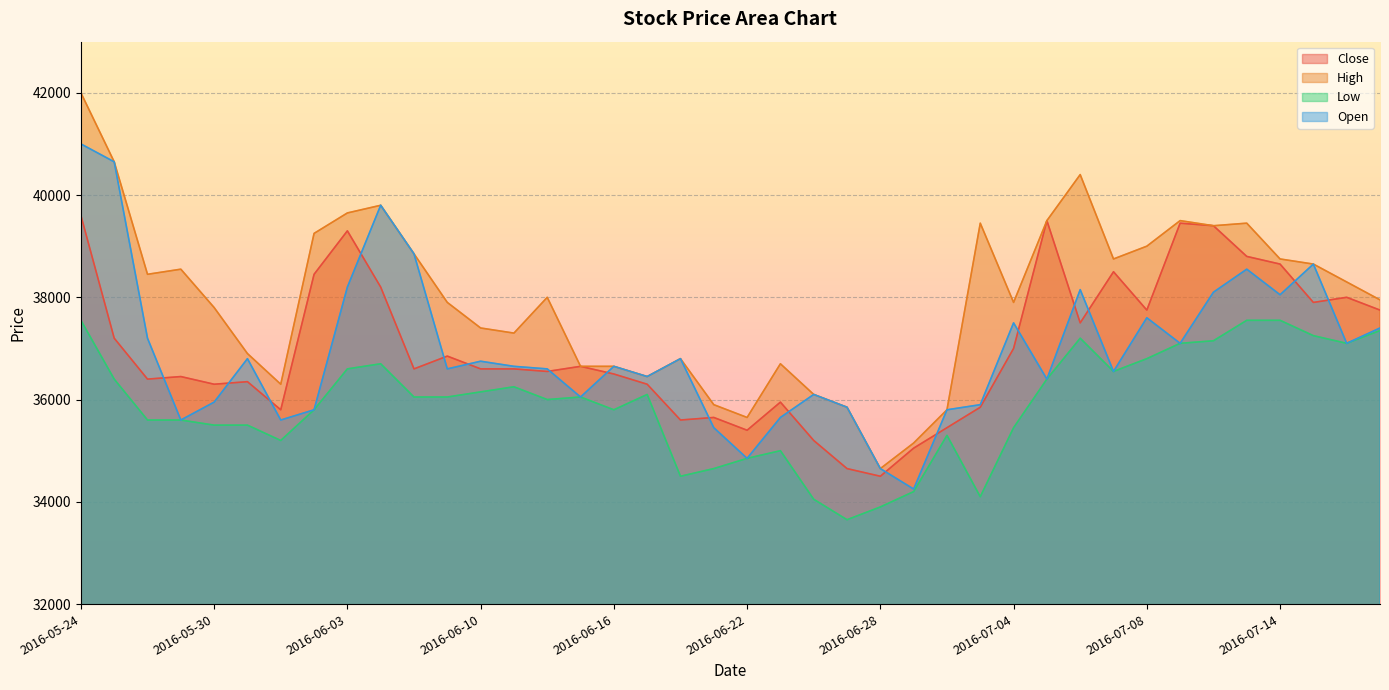

What is the sum of the Close values at 2016-07-07 and 2016-06-27?

73150